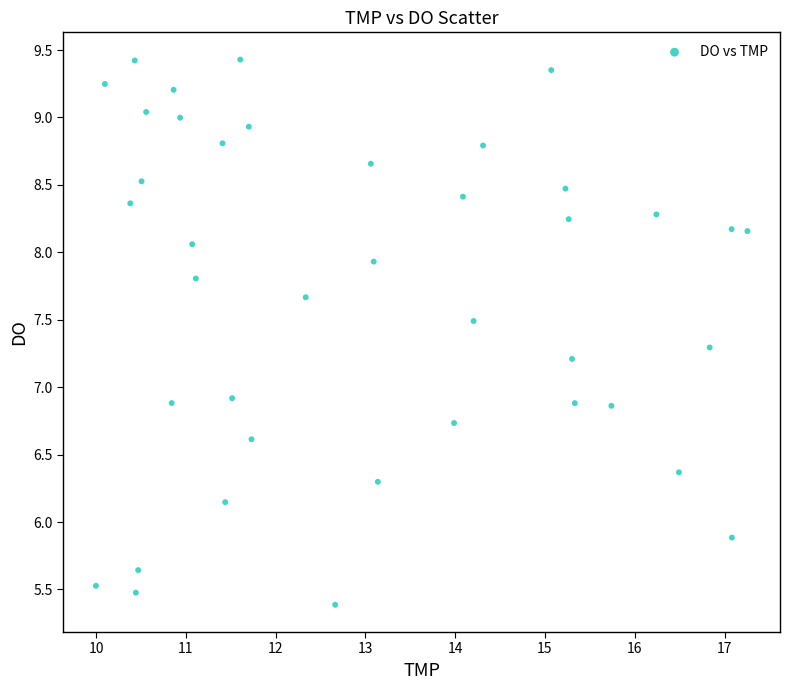

What is the range of Y values (max minus min)?

4.0